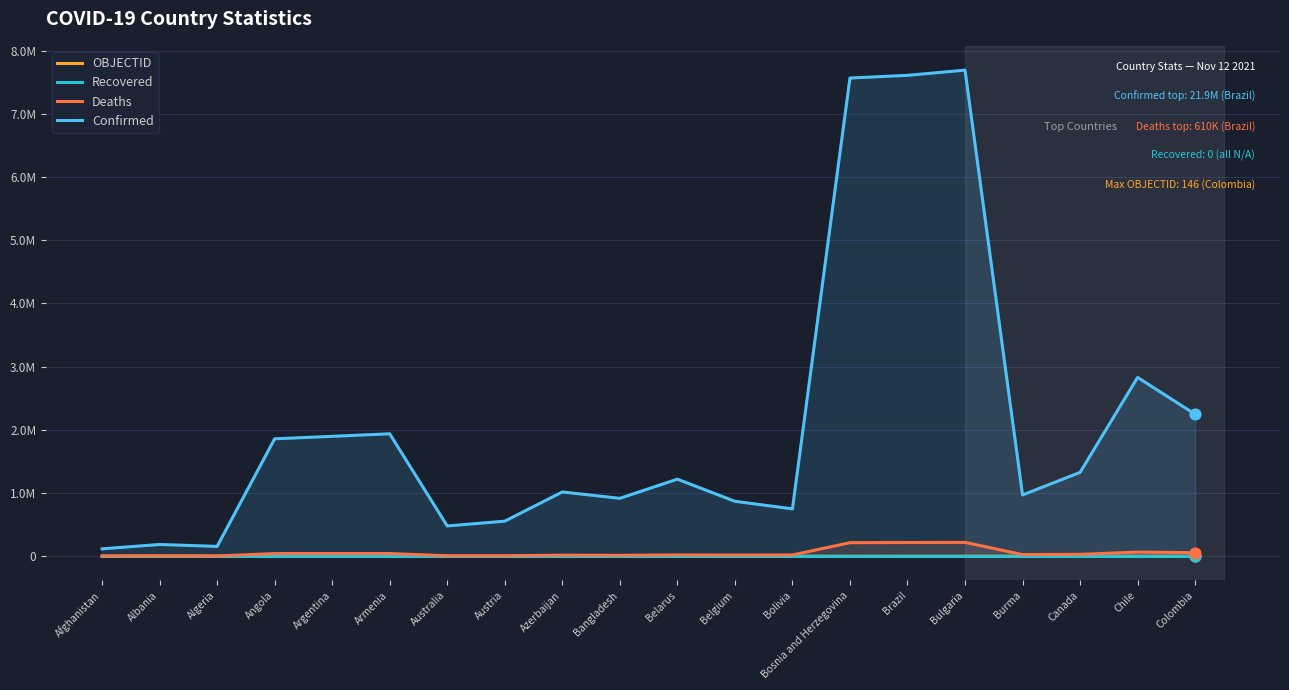

Which series contains the highest Y value?

Confirmed